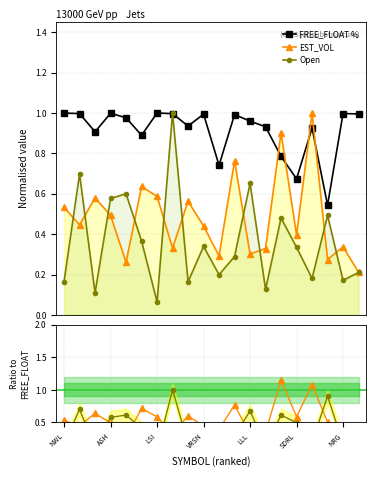

Which category has the lowest value across all series?

LSI